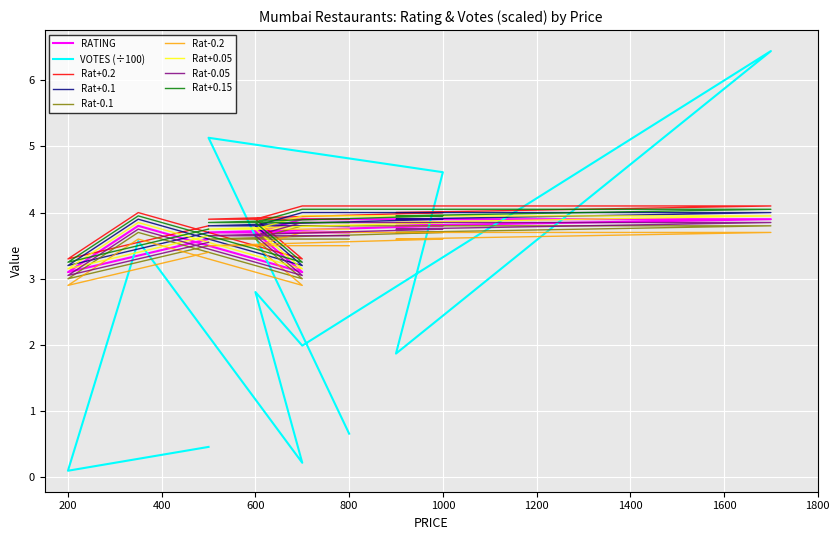

How many interior local valleys does the VOTES series have?

4